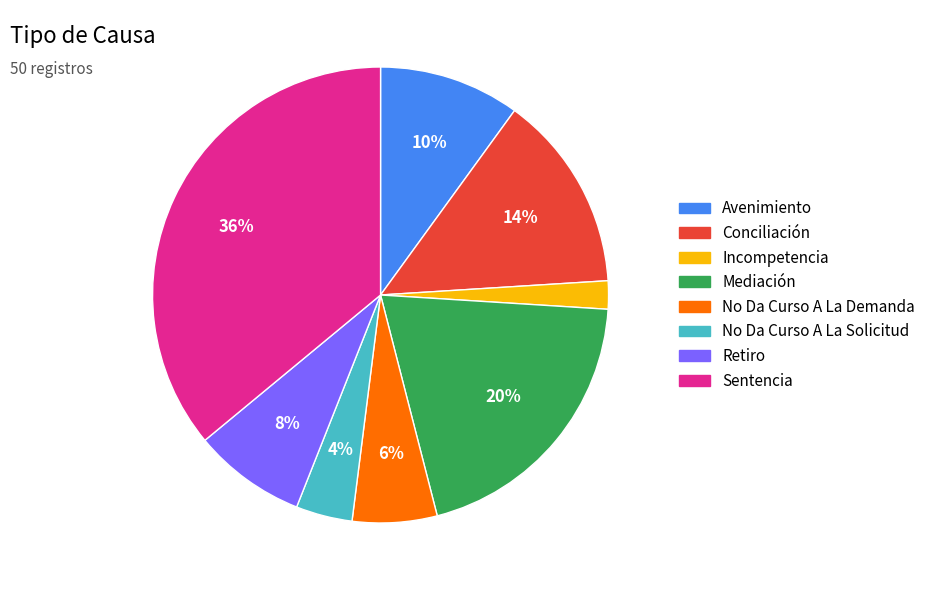

How many slices are in this pie chart?

8